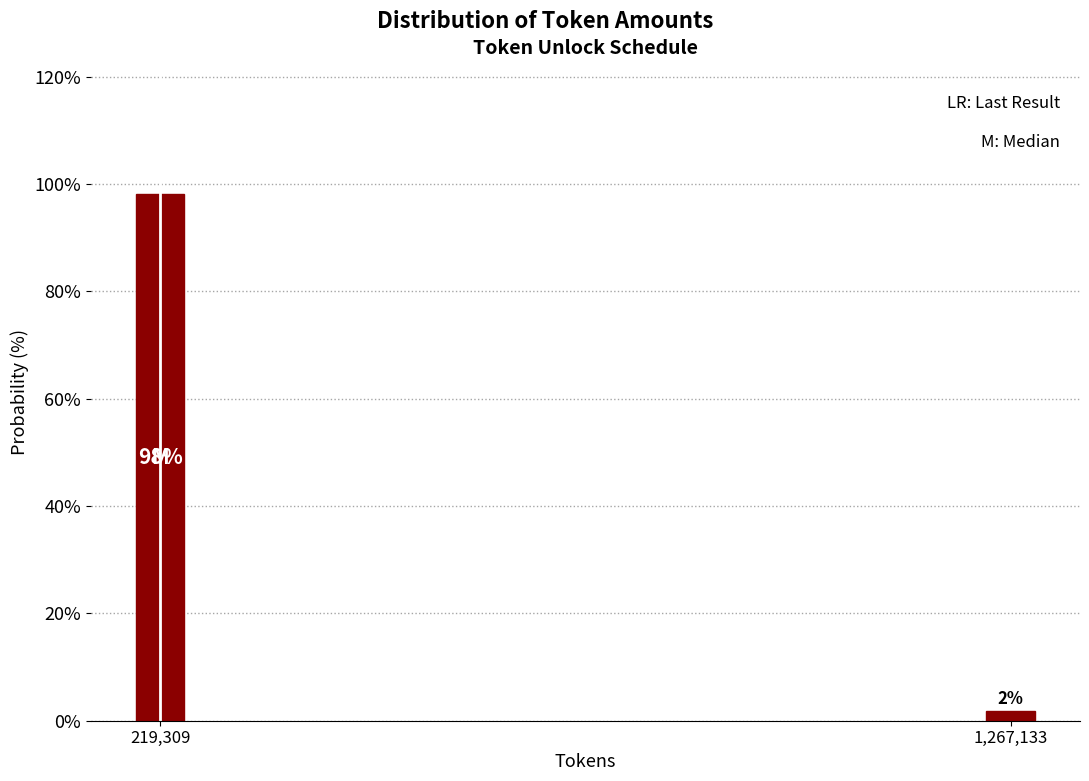

Which label corresponds to the smallest value in the chart?

1,267,133